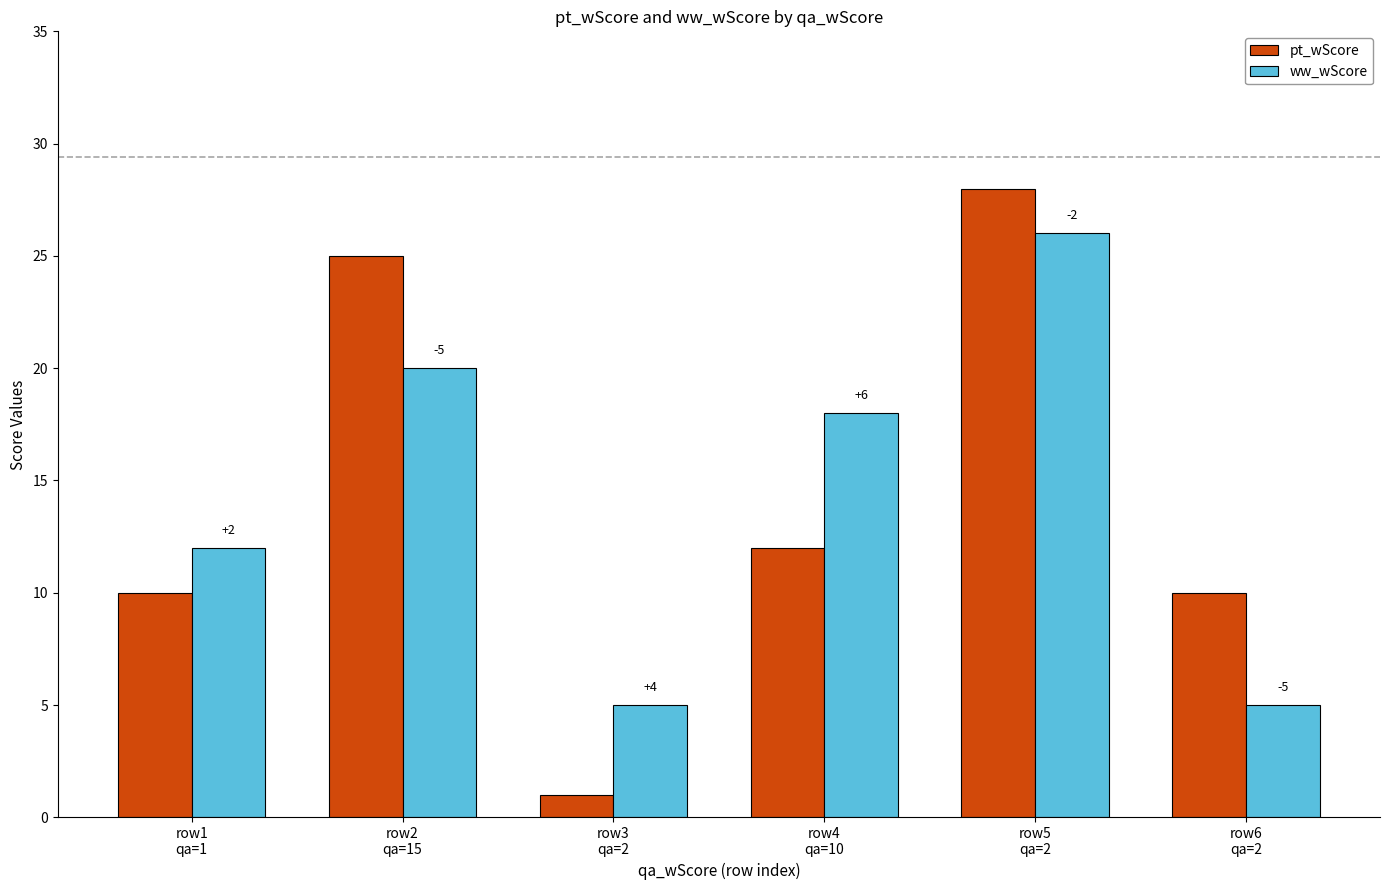

Which category has the lowest value across all series?

row3
qa=2